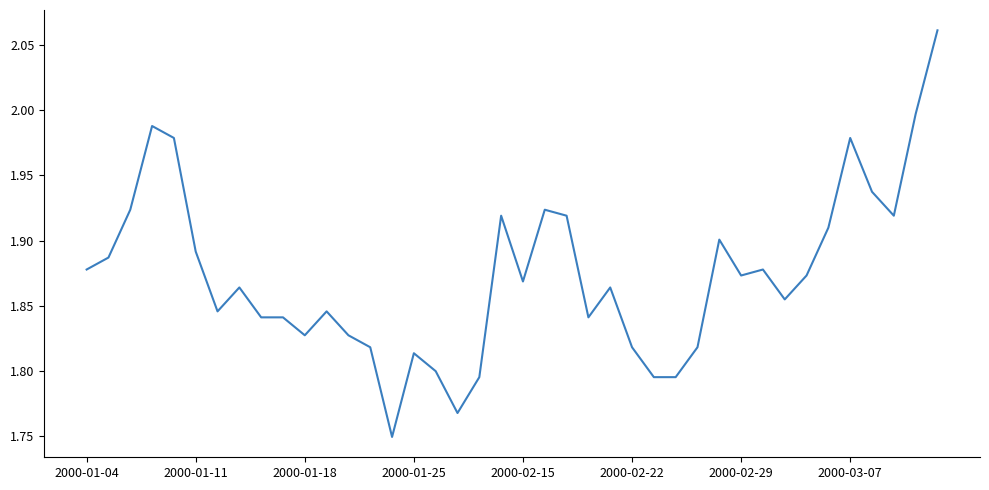

What is the difference between the maximum and minimum values?

0.3